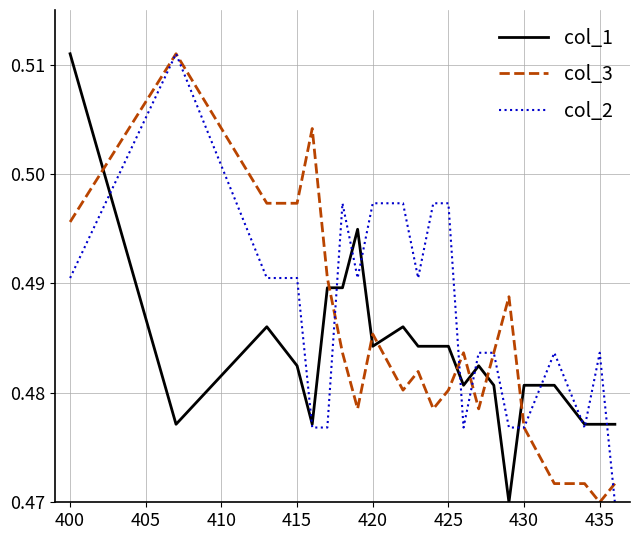

Which series has the largest total across all categories?

col_2